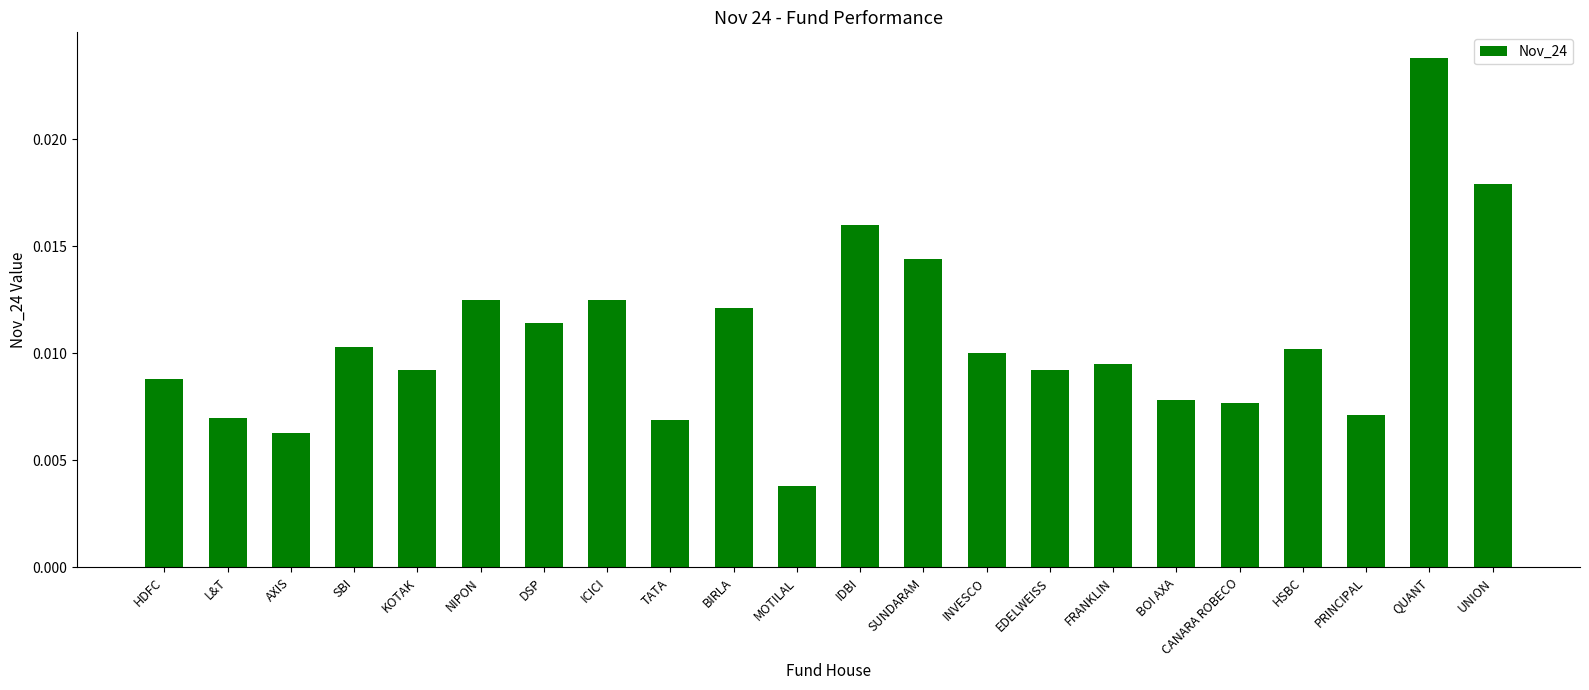

How many values are between 0 and 1?

22